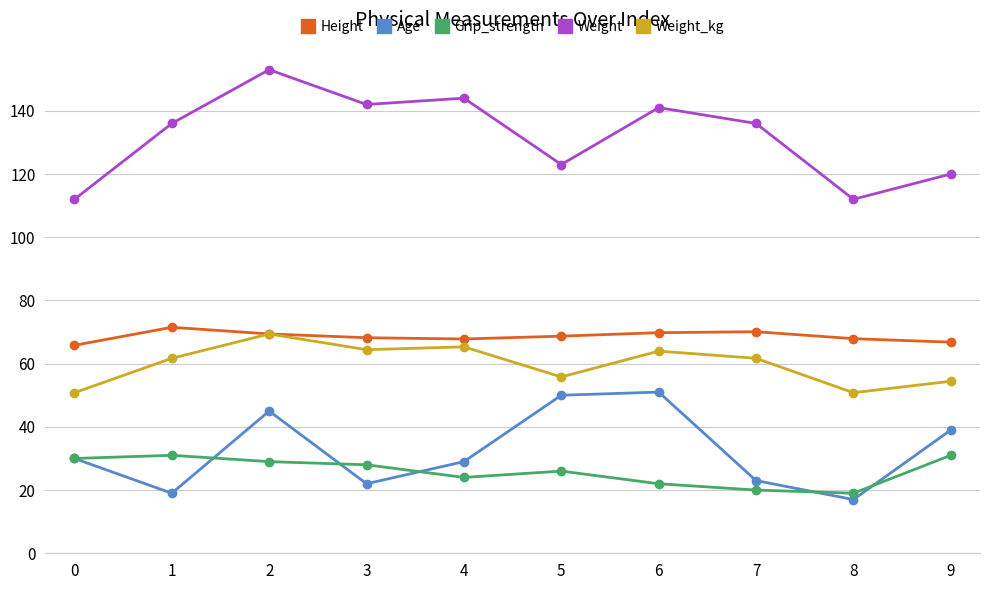

What is the maximum value for Grip_strength?

31.0